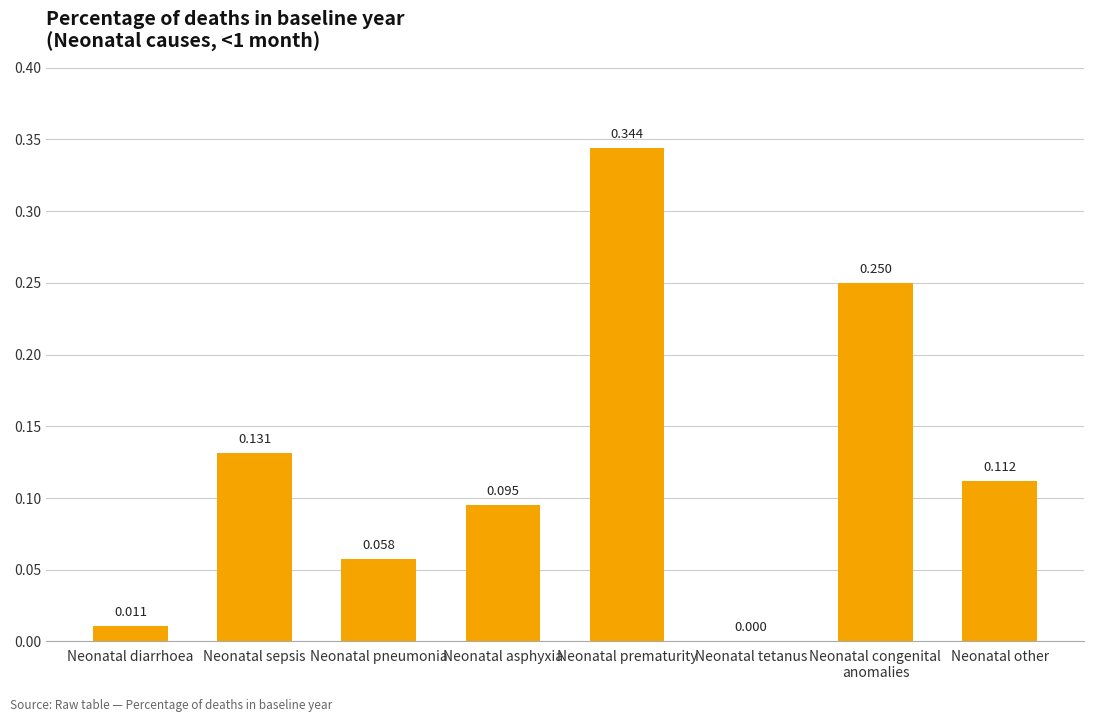

Between Neonatal prematurity and Neonatal tetanus, which is larger?

Neonatal prematurity